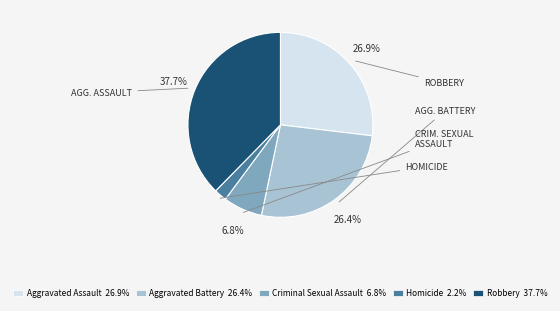

To the nearest percent, what is the difference between the Robbery and Homicide slice percentages?

35%